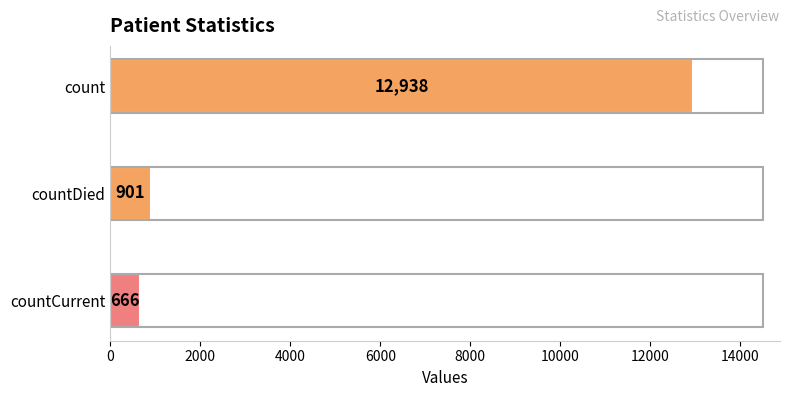

What is the difference between the maximum and minimum values?

12272